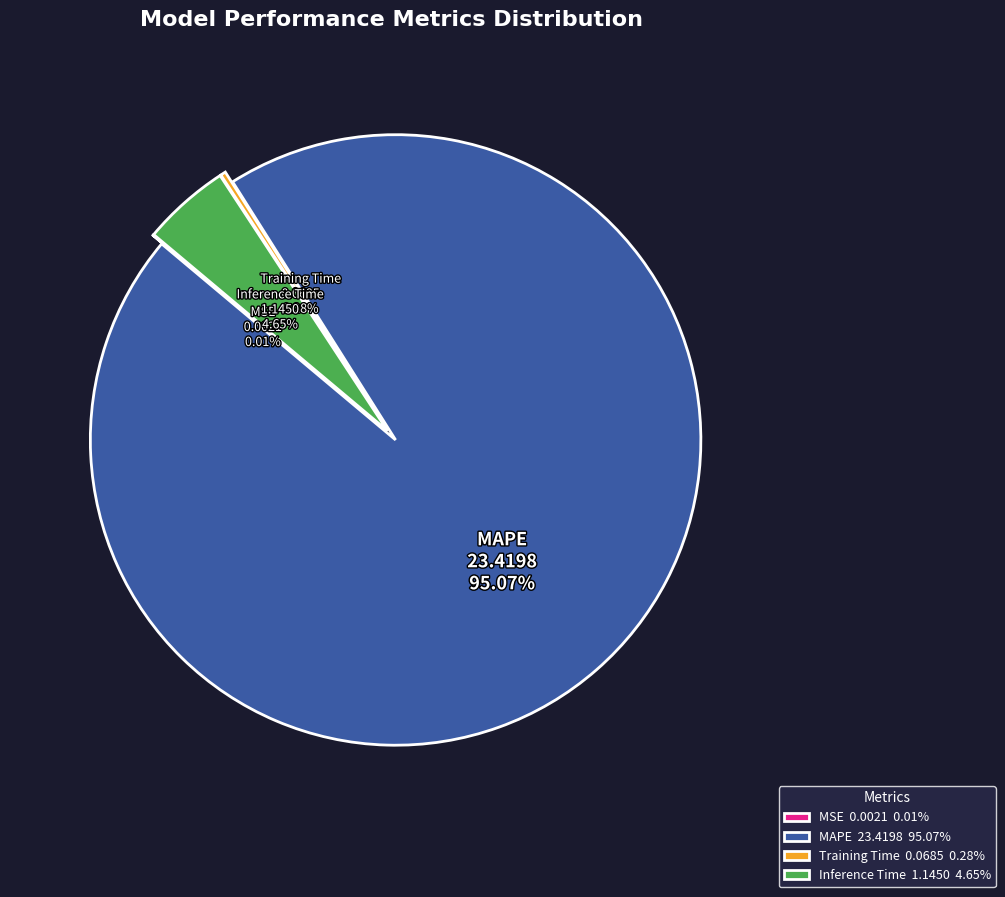

The MAPE slice represents 95% of the pie. True or false?

True